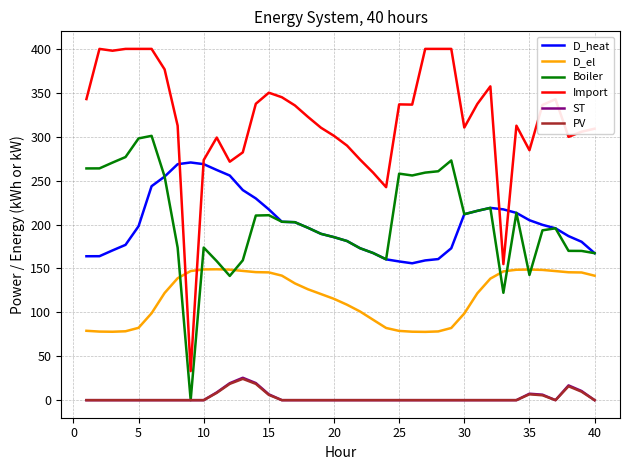

What is the maximum value for D_el?

149.0